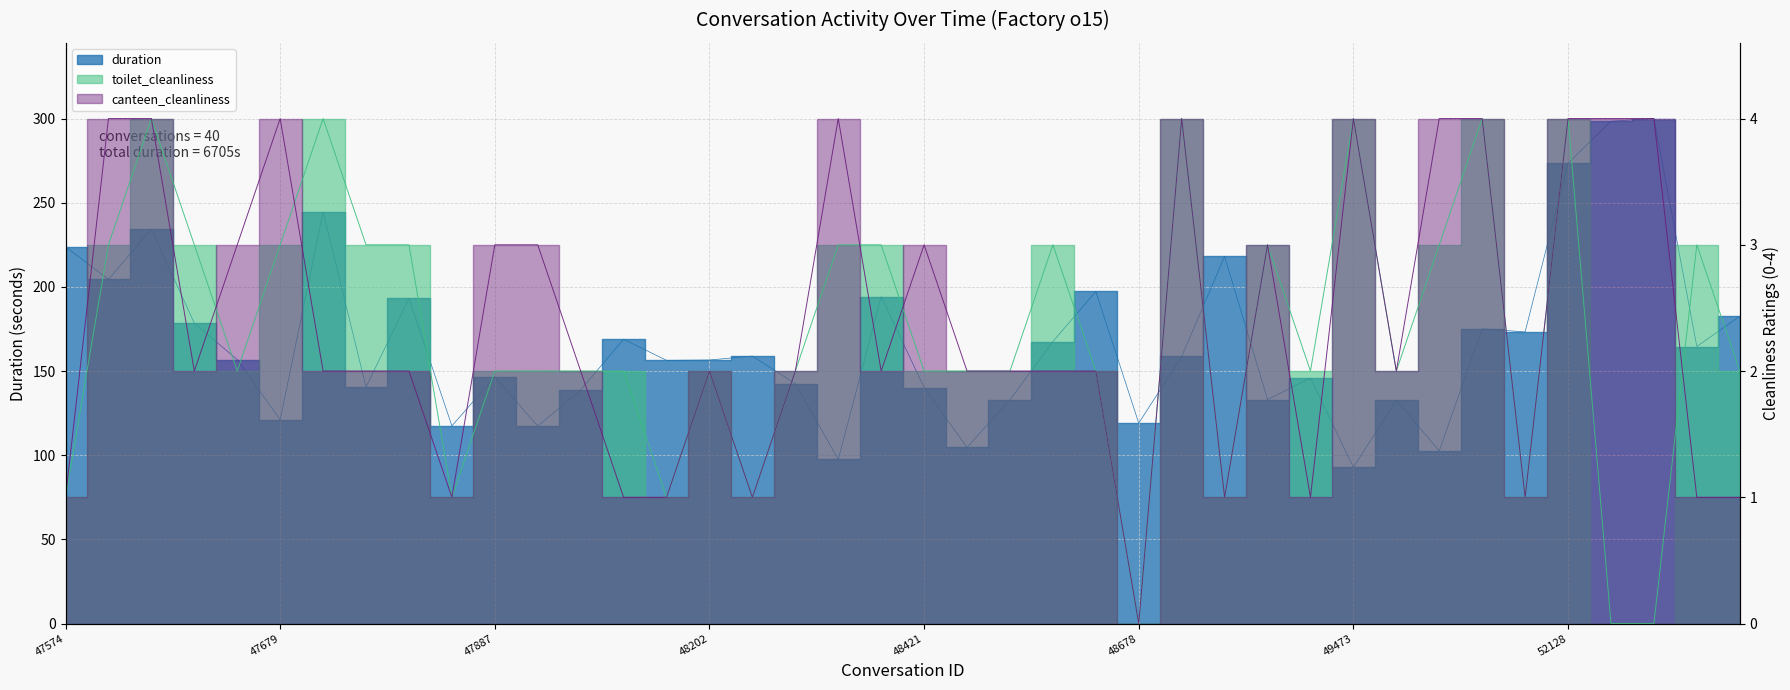

True or false: canteen_cleanliness and duration intersect in this chart.

True